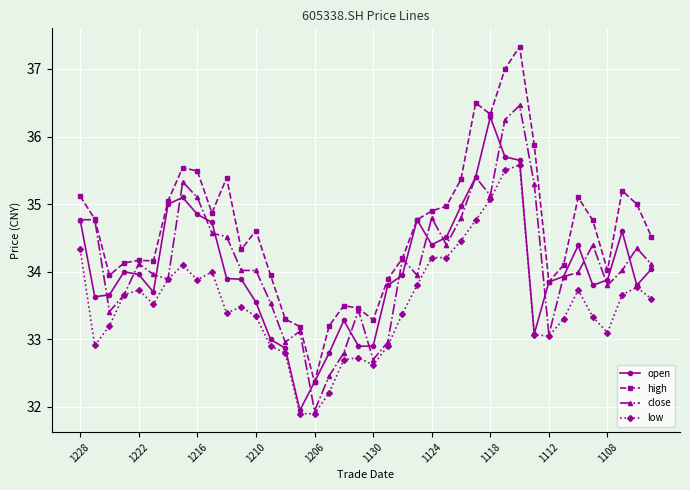

Which series has the widest spread of values?

high